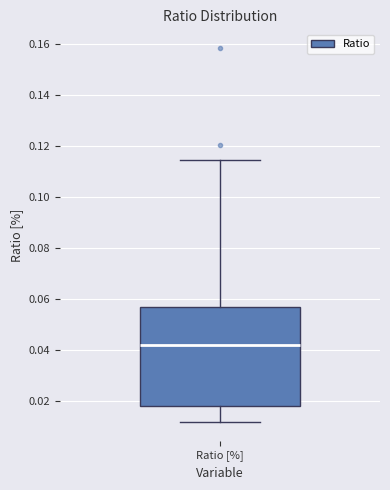

Where does the upper whisker of the box for Ratio [%] end on the y-axis? The values are not printed on the chart, so give them approximately, as read against the axis.

0.114